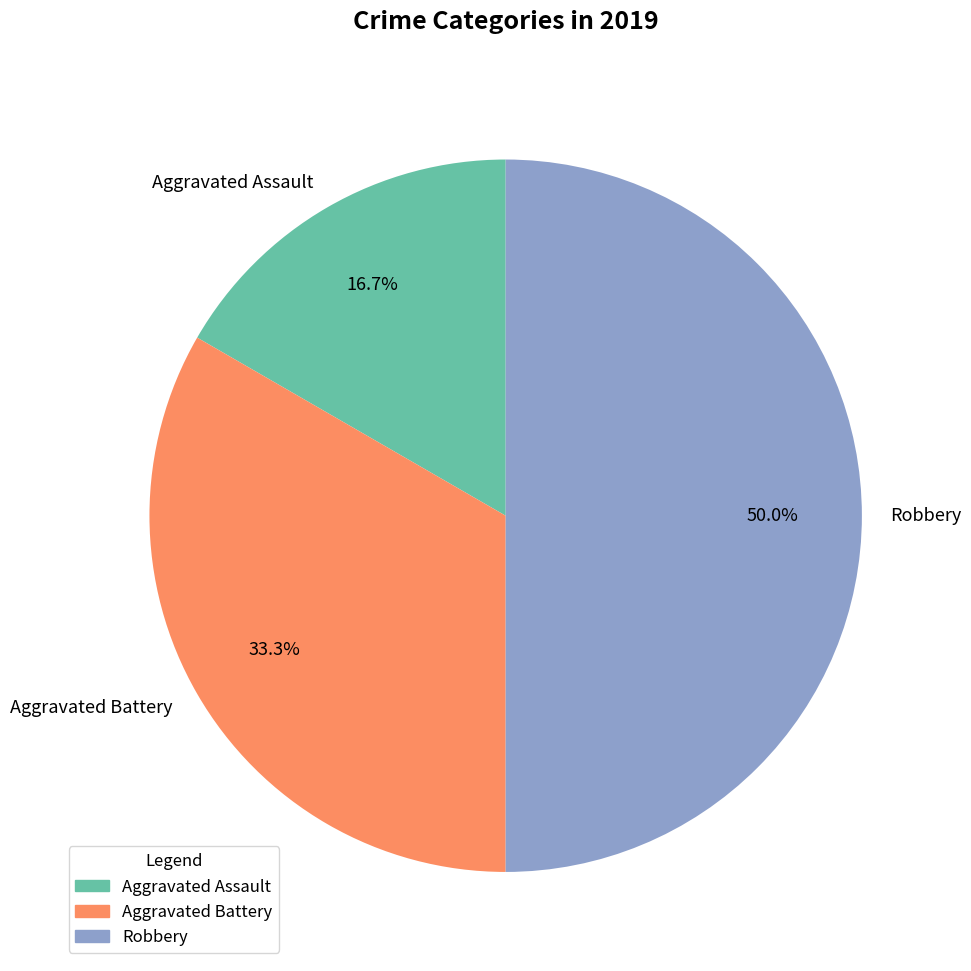

What percentage is the Aggravated Assault slice, to the nearest percent?

17%